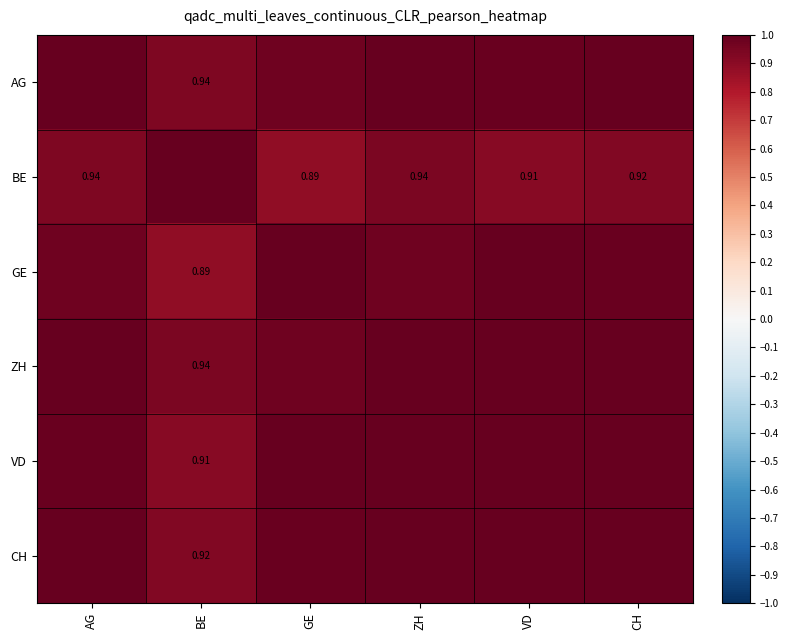

At how many categories does at least one series exceed 0?

6